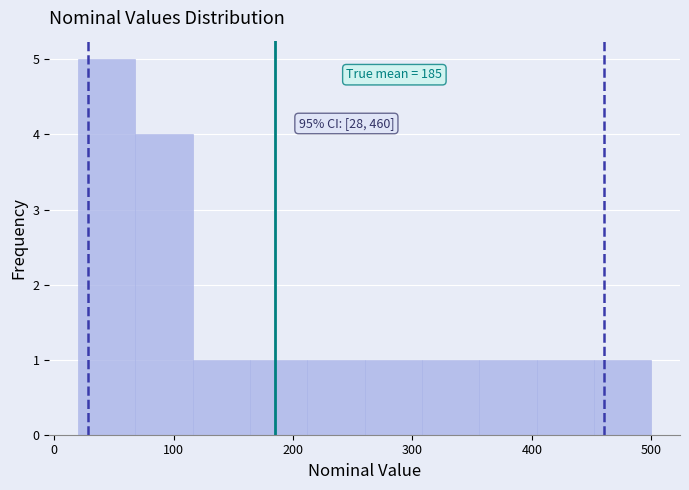

Over which range of the x-axis is the bar tallest?

20 to 68